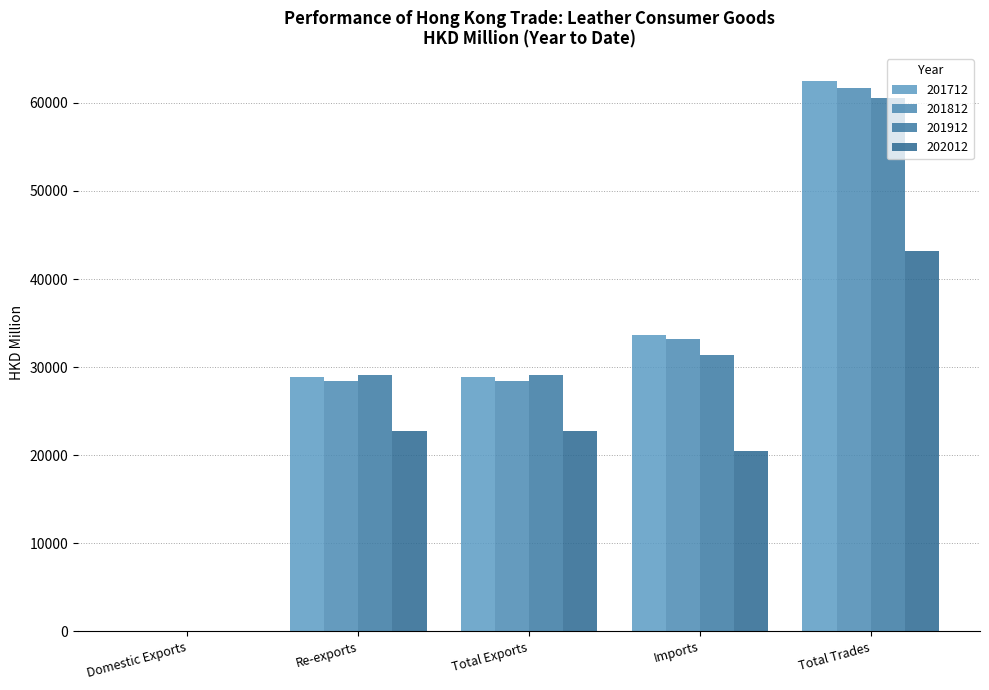

Which category has the highest value in the 201912 series?

Total Trades